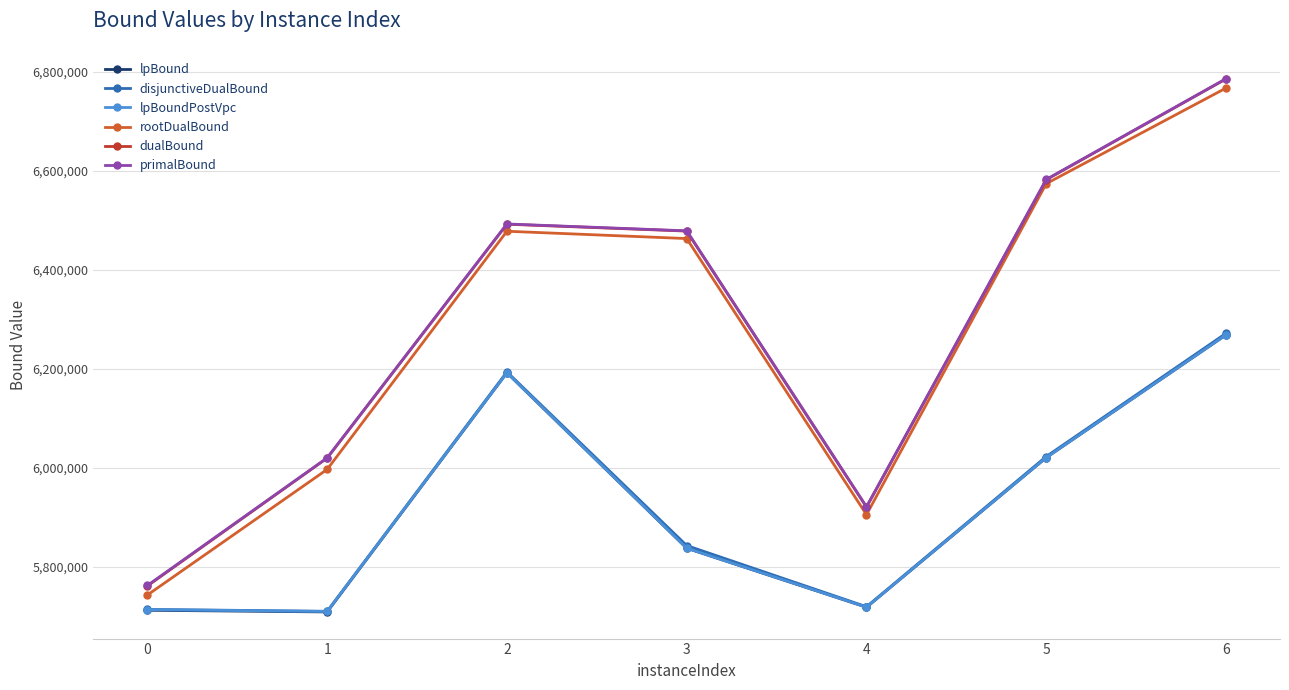

At which label does disjunctiveDualBound reach its peak?

6